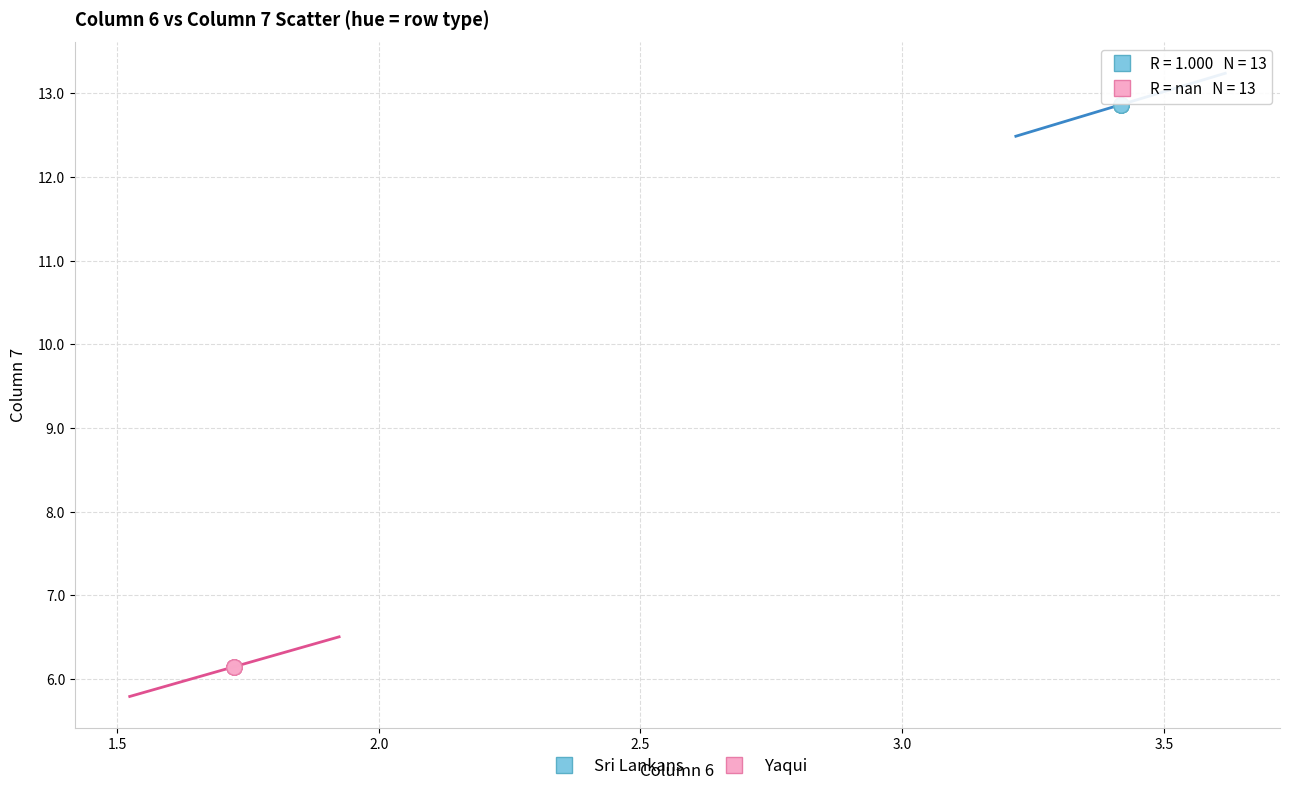

Which series reaches the minimum Y coordinate?

Yaqui